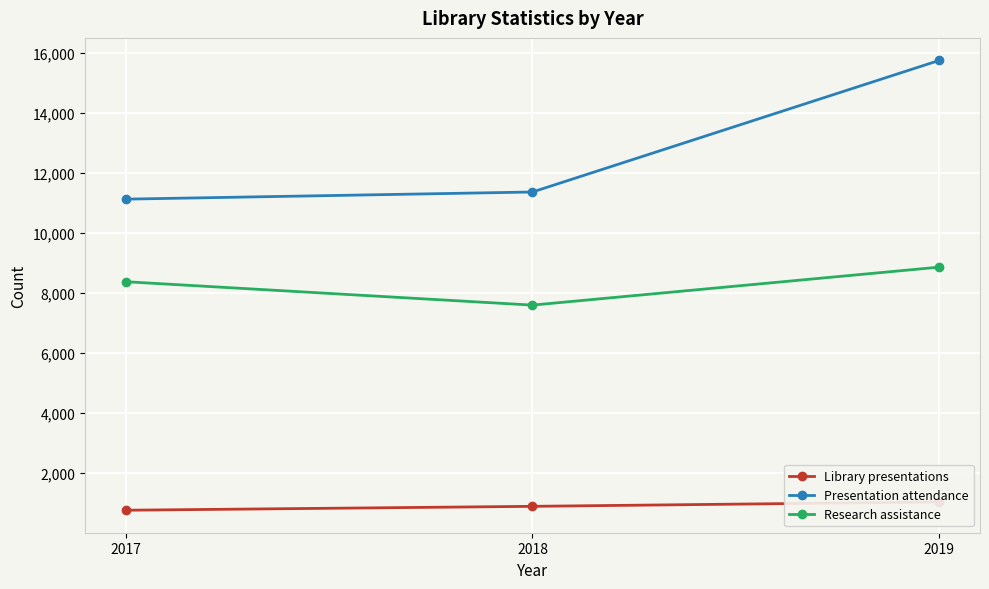

Which label corresponds to the largest value in the chart?

2019